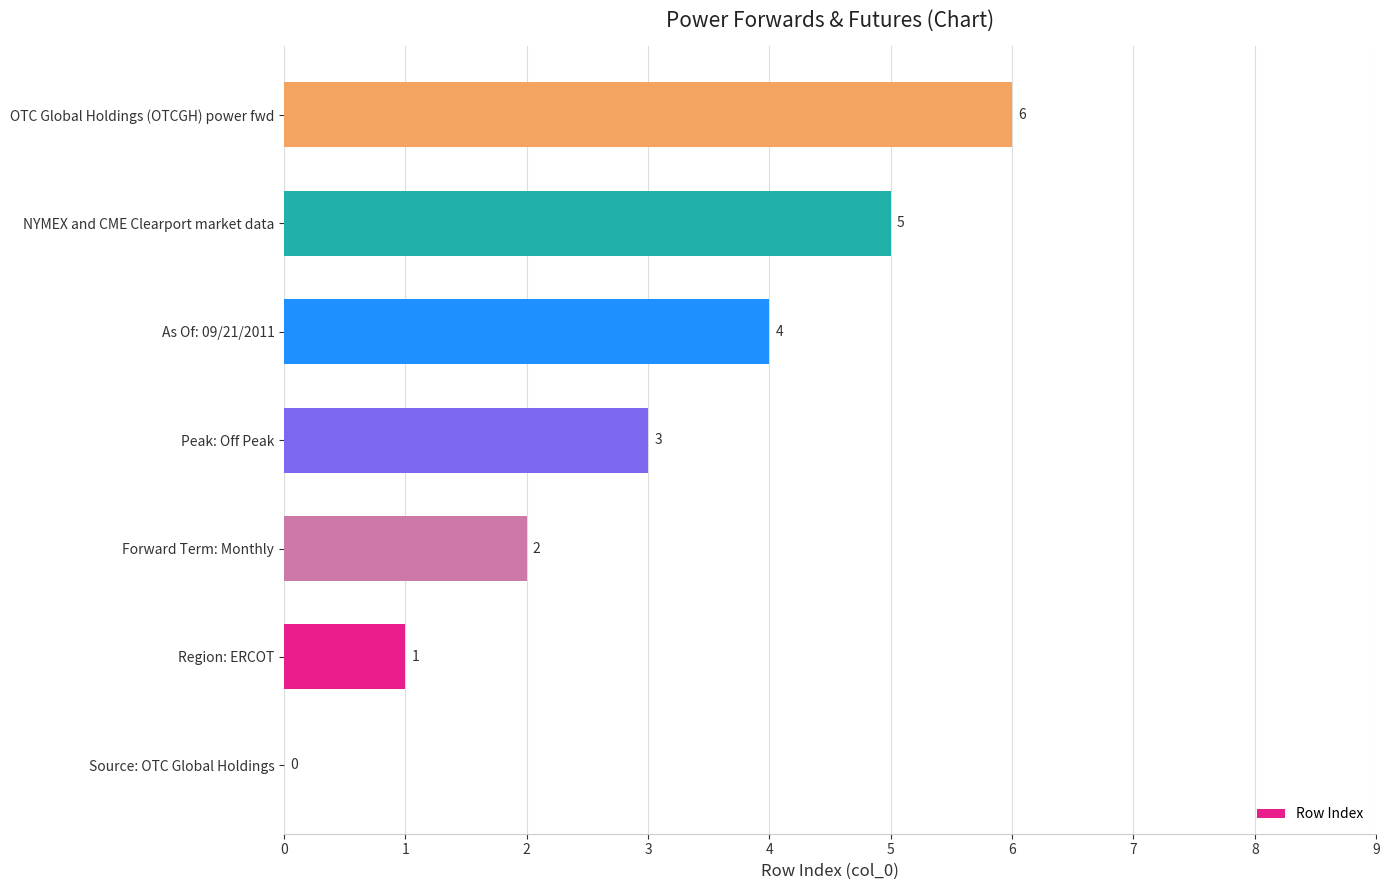

What value does the data have at OTC Global Holdings (OTCGH) power fwd?

6